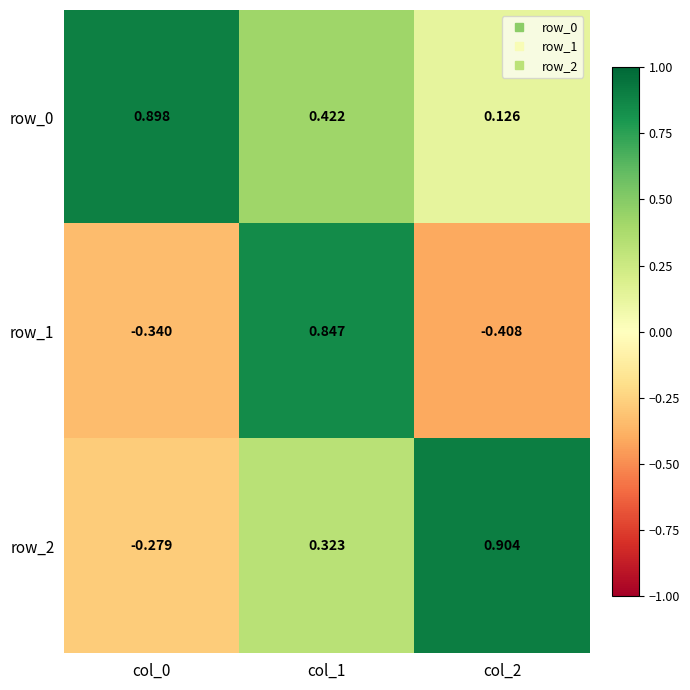

Where is row_1 nearest to the value 0?

col_0